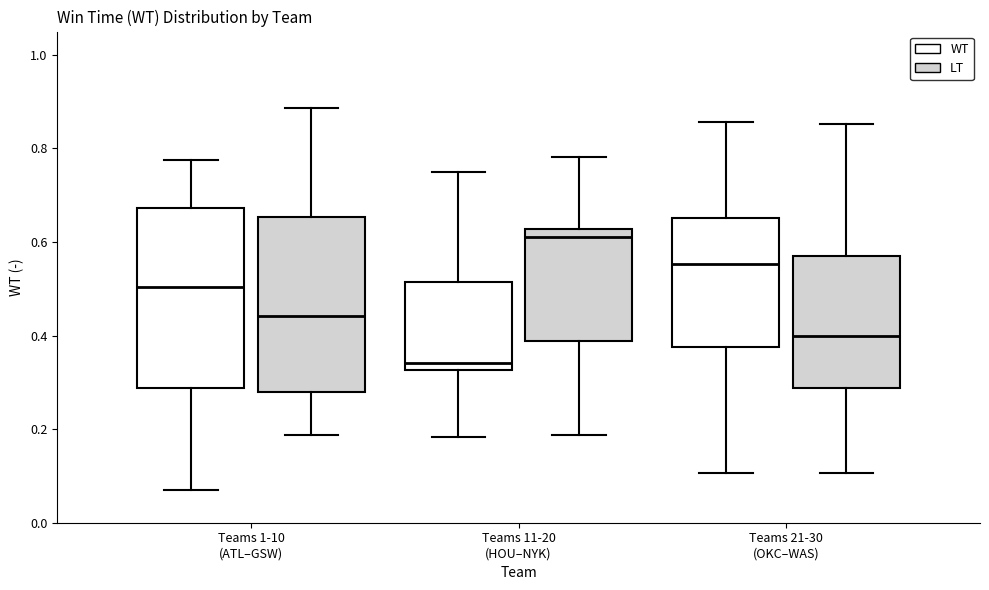

Reading left to right, transcribe this box plot: for each box, give where its median line is, the range the box spans, and where its two whiskers end, as read against the y-axis. The values are not printed on the chart, so give them approximately, as read against the axis.

Teams 1-10 (ATL–GSW) (WT): median 0.50, box 0.28 to 0.68, whiskers 0.08 to 0.78
Teams 1-10 (ATL–GSW) (LT): median 0.44, box 0.28 to 0.66, whiskers 0.18 to 0.88
Teams 11-20 (HOU–NYK) (WT): median 0.34, box 0.32 to 0.52, whiskers 0.18 to 0.74
Teams 11-20 (HOU–NYK) (LT): median 0.62 (just below the box's upper edge), box 0.38 to 0.62, whiskers 0.18 to 0.78
Teams 21-30 (OKC–WAS) (WT): median 0.56, box 0.38 to 0.66, whiskers 0.10 to 0.86
Teams 21-30 (OKC–WAS) (LT): median 0.40, box 0.28 to 0.58, whiskers 0.10 to 0.86